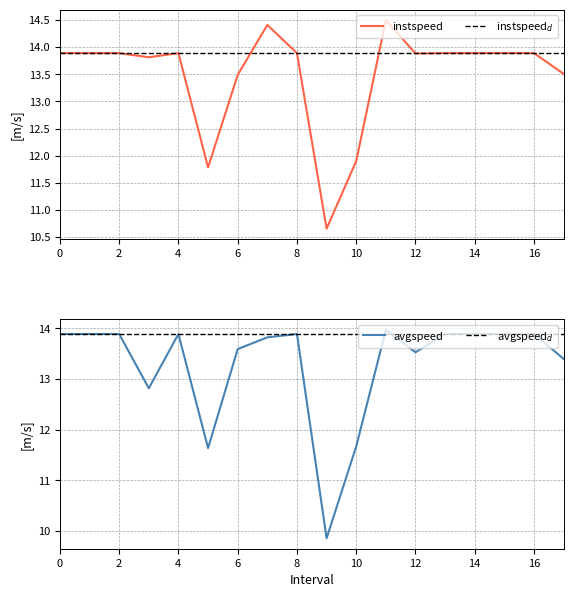

What value does the instspeed series have at 1?

13.9